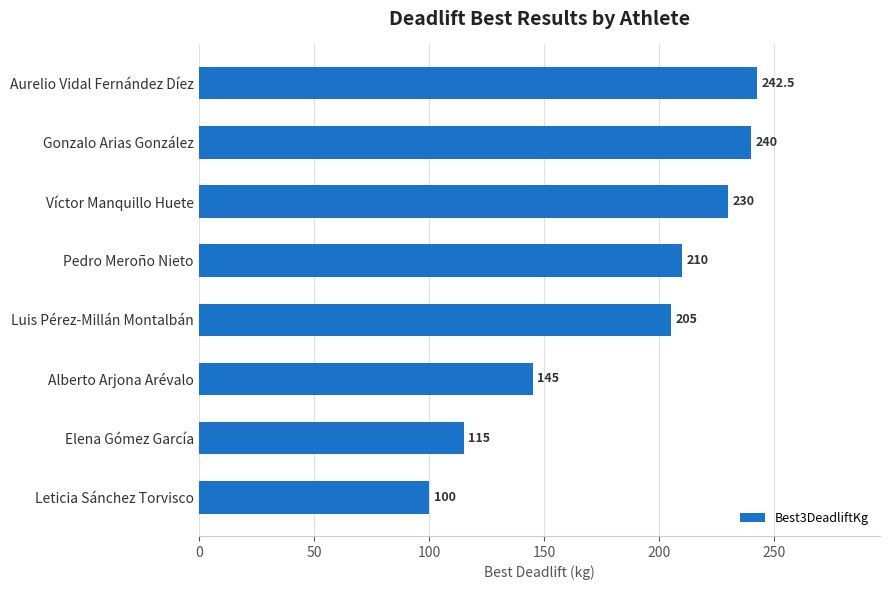

How many bars are there in total?

8